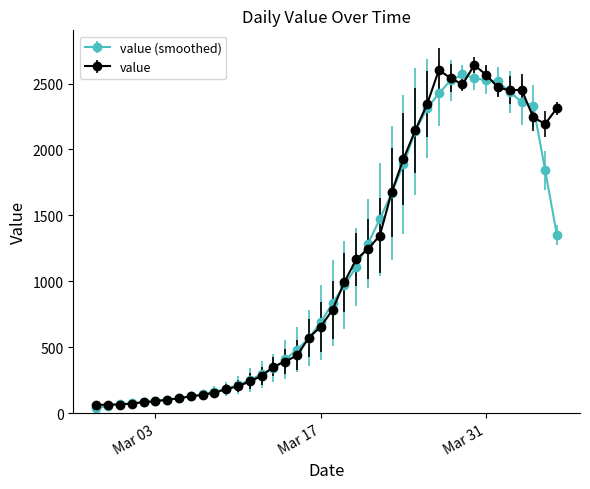

What is the lowest value of the value series?

61.0